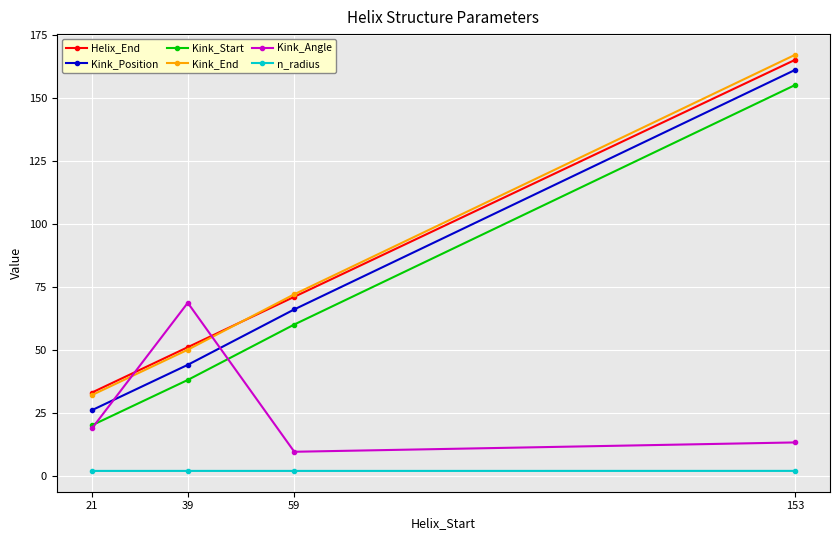

The Kink_Start series shows 38.2 at 153. True or false?

False